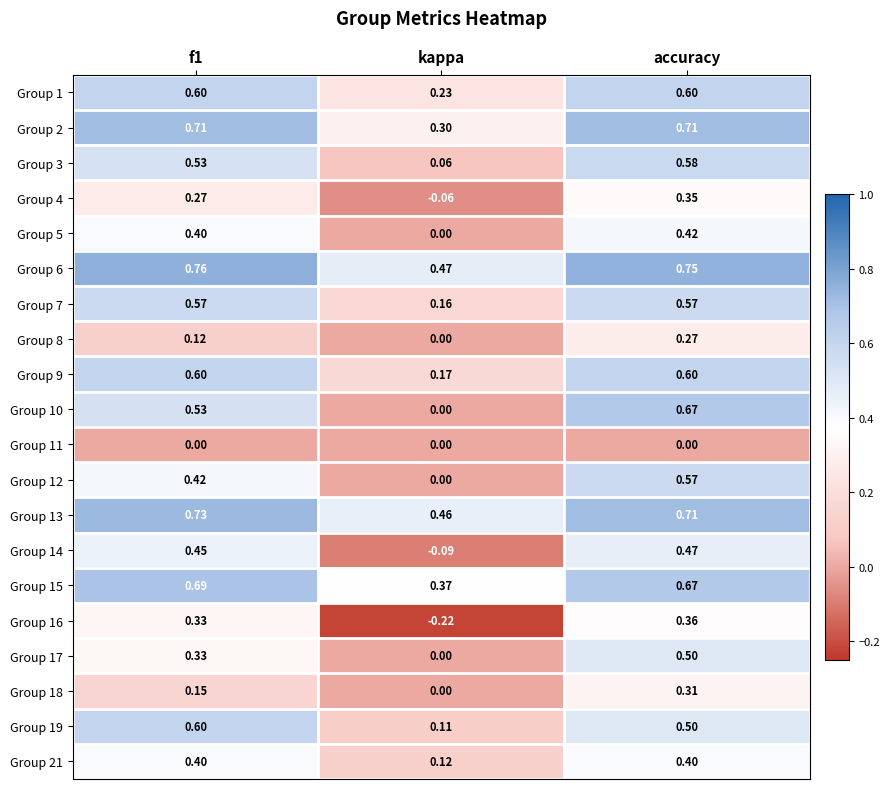

At how many categories does at least one series exceed 0?

3